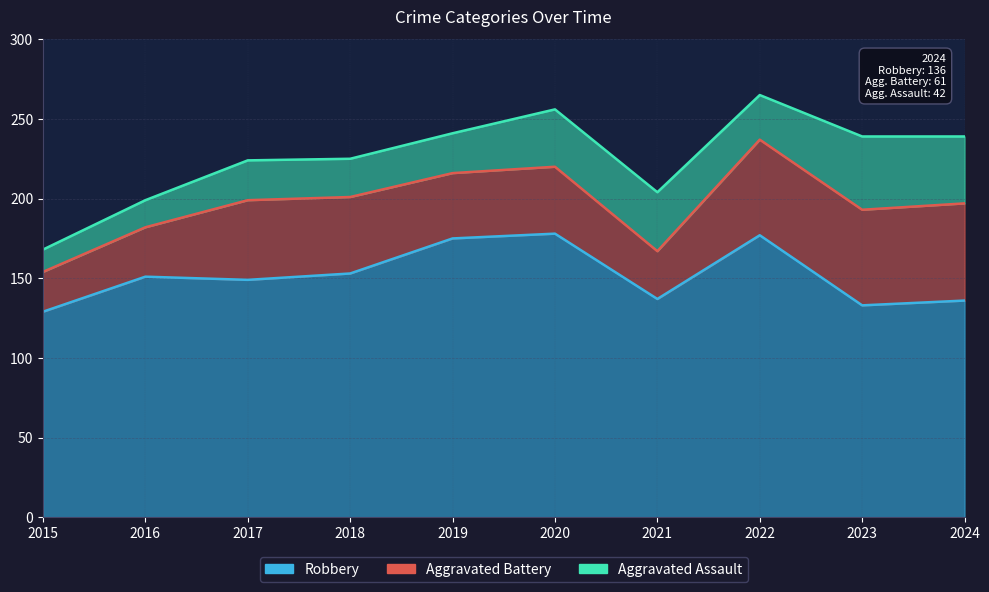

Between 2016 and 2021, which is larger?

2016